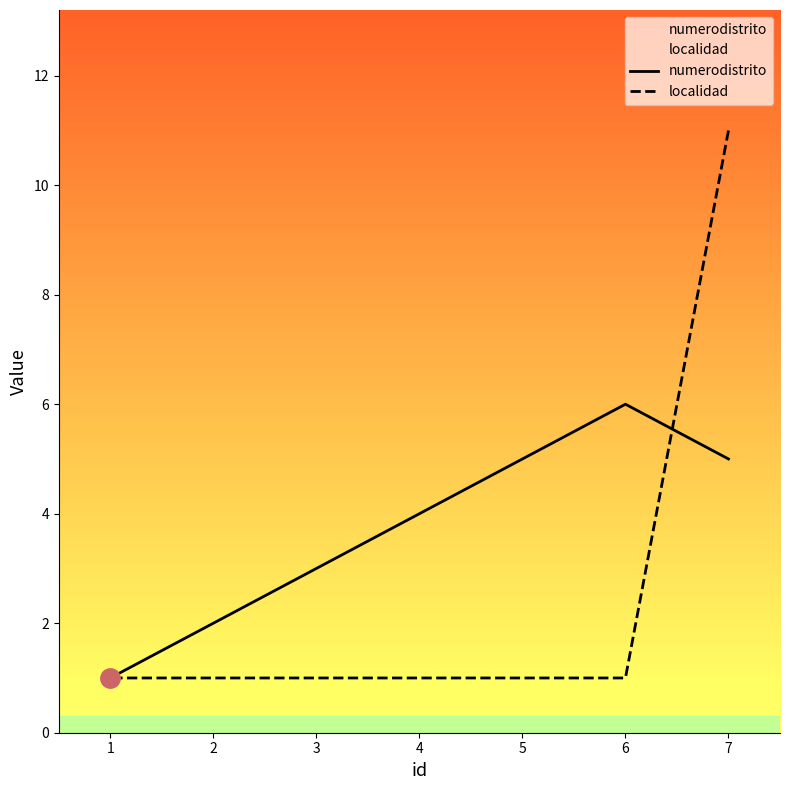

What is the approximate value of numerodistrito at 1?

1